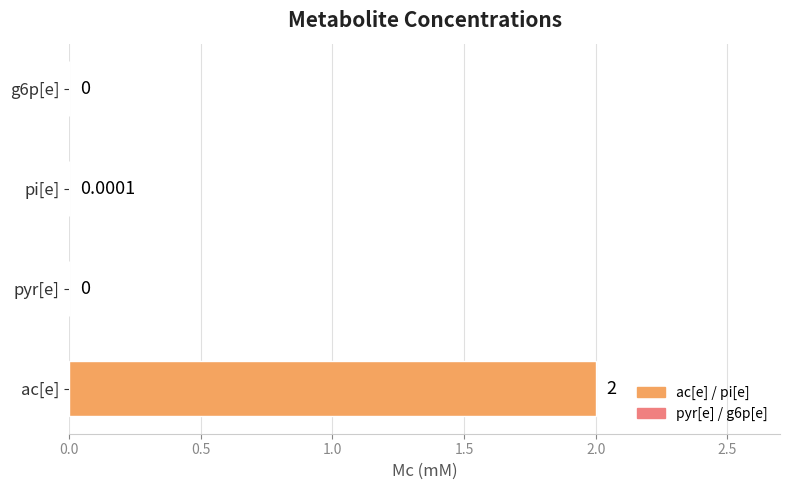

Count the number of values greater than 0.

2